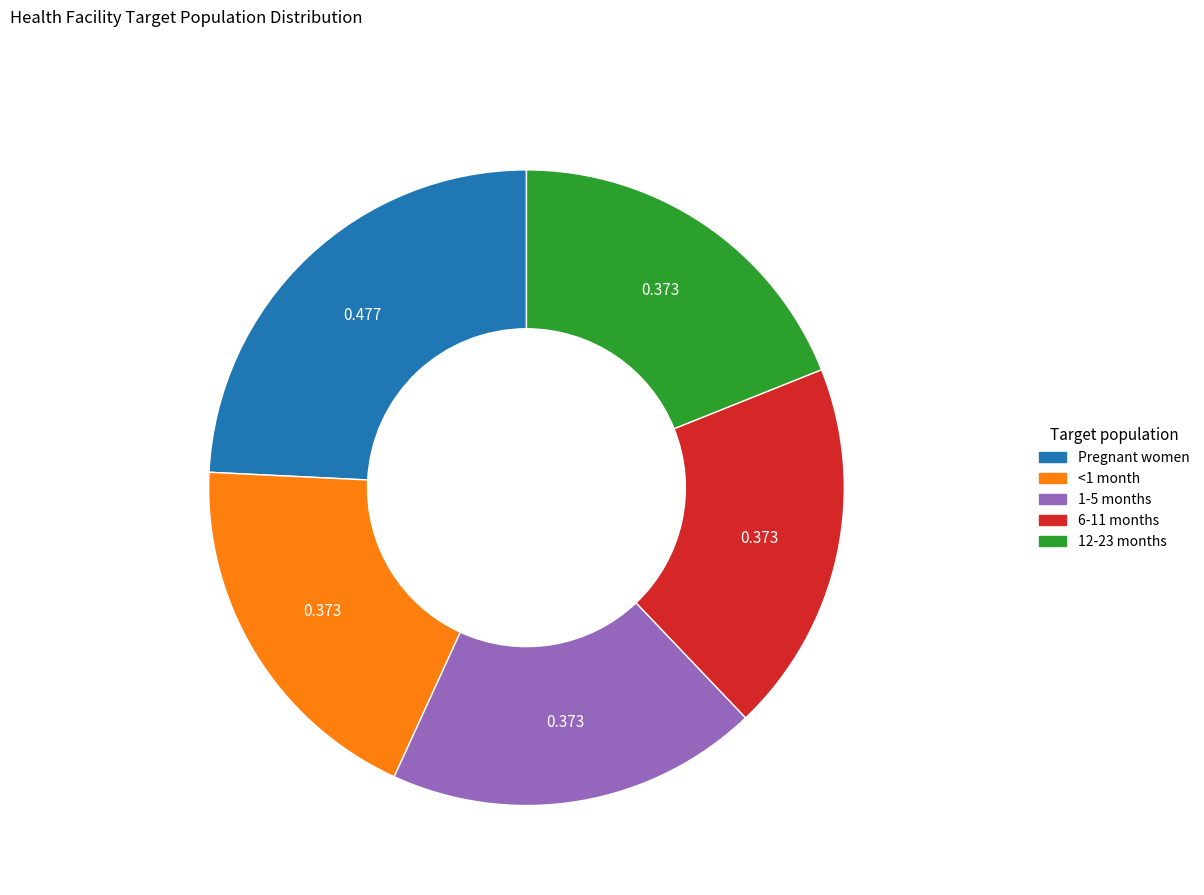

Is there any slice that represents more than half of the pie?

No